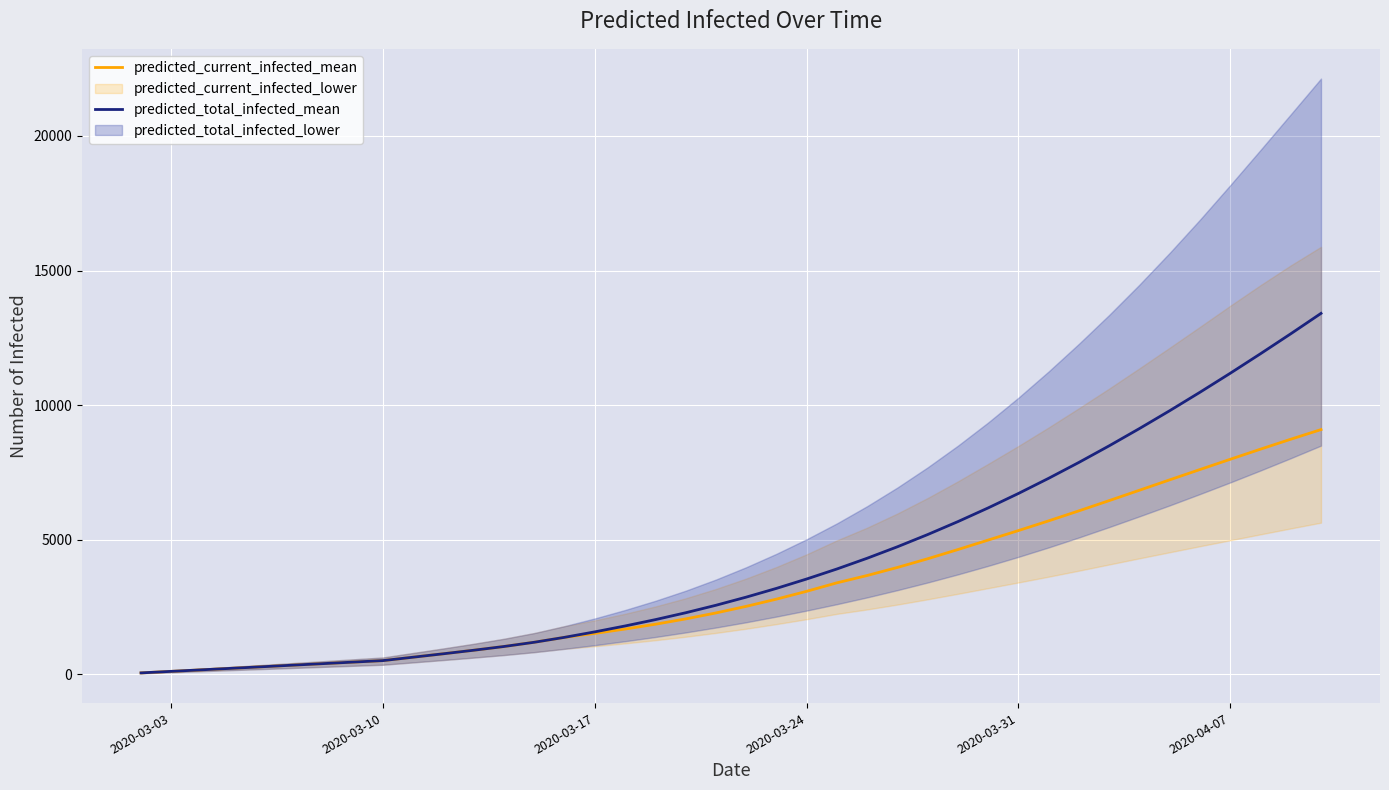

What is the highest value of the predicted_current_infected_mean series?

9093